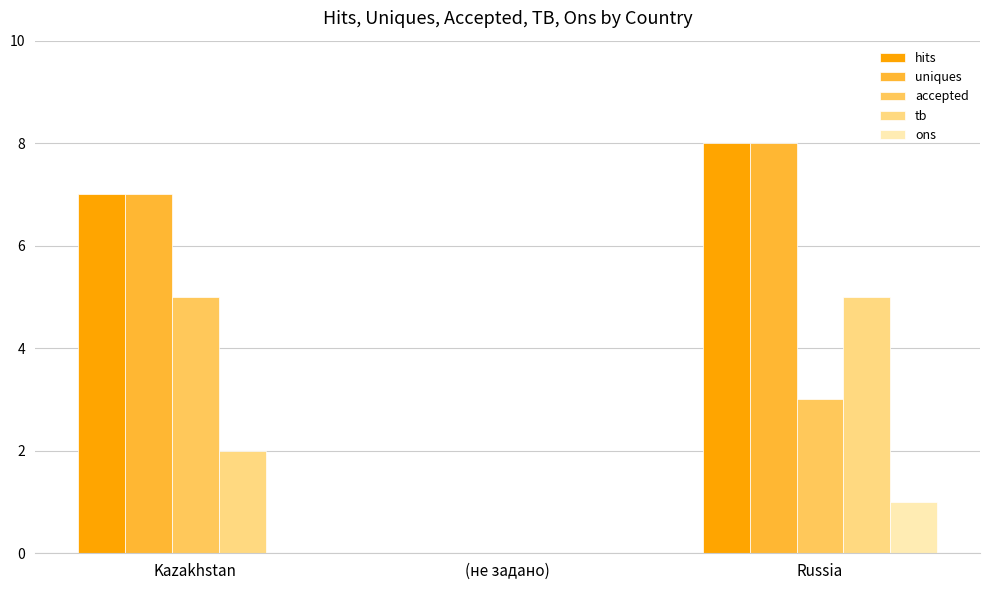

Which category has the highest value in the uniques series?

Russia